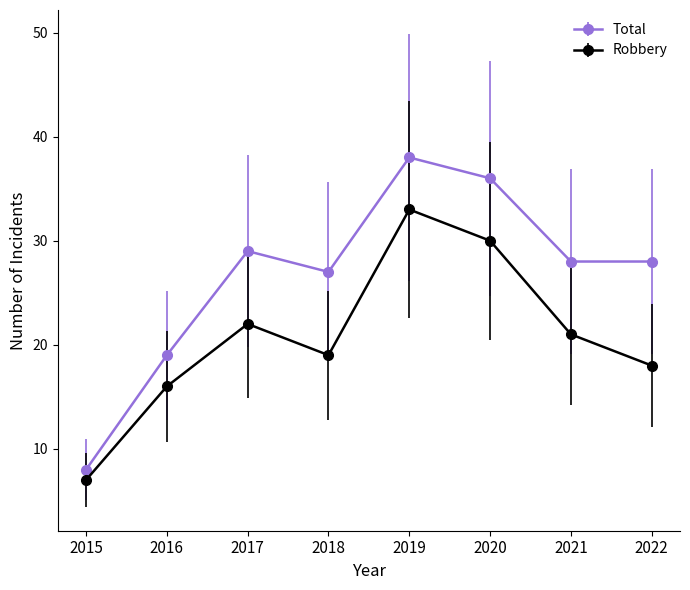

Does the chart display data point markers on the line(s)?

Yes